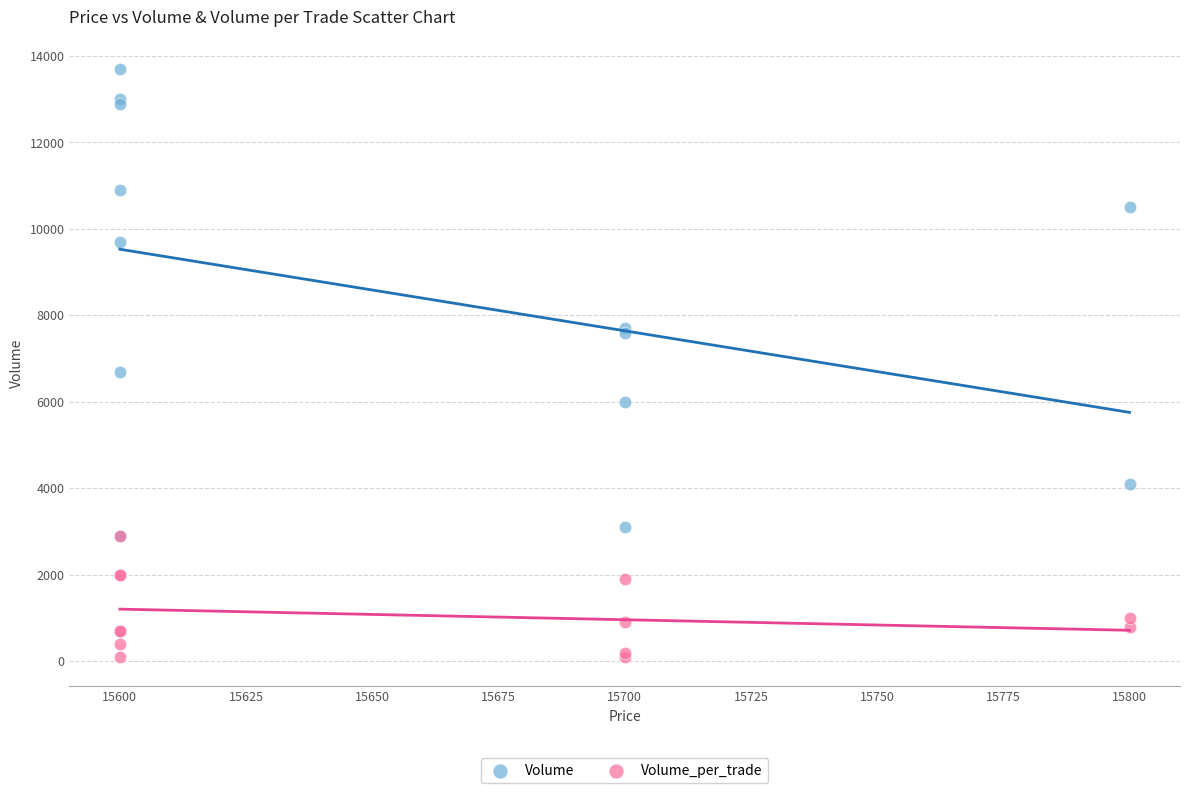

Which series reaches the minimum Y coordinate?

Volume_per_trade